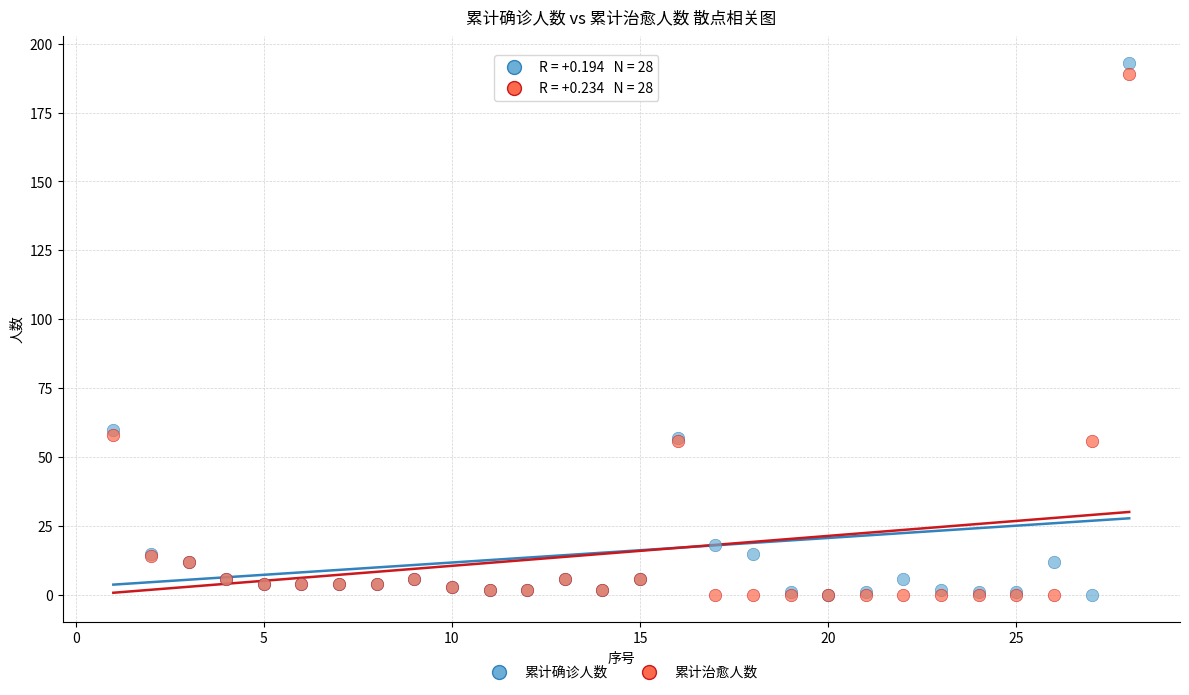

What are all the series names shown in the legend?

累计确诊人数, 累计治愈人数